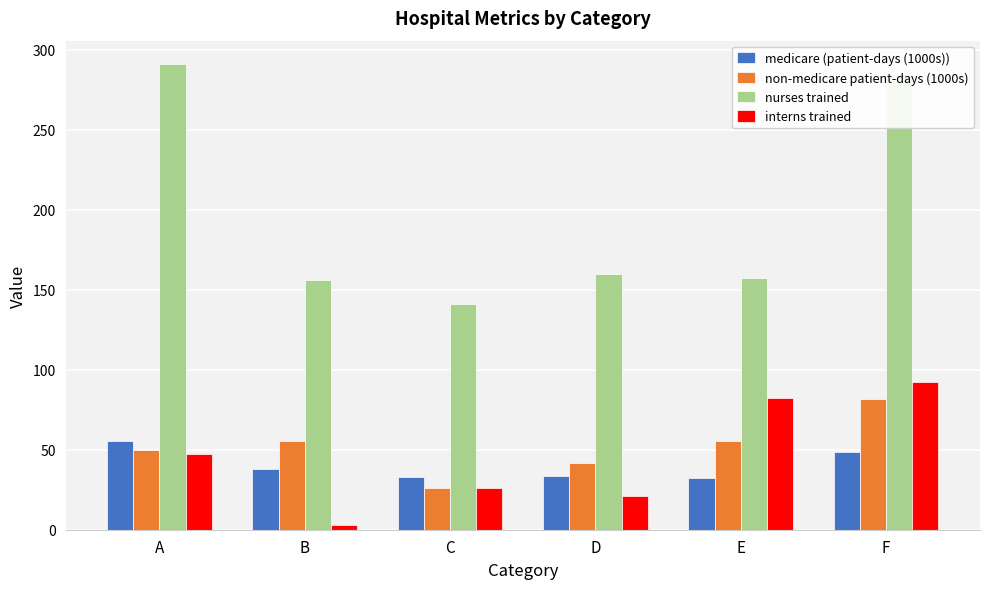

What is the difference between the maximum and second lowest values in the medicare (patient-days (1000s)) series?

22.4